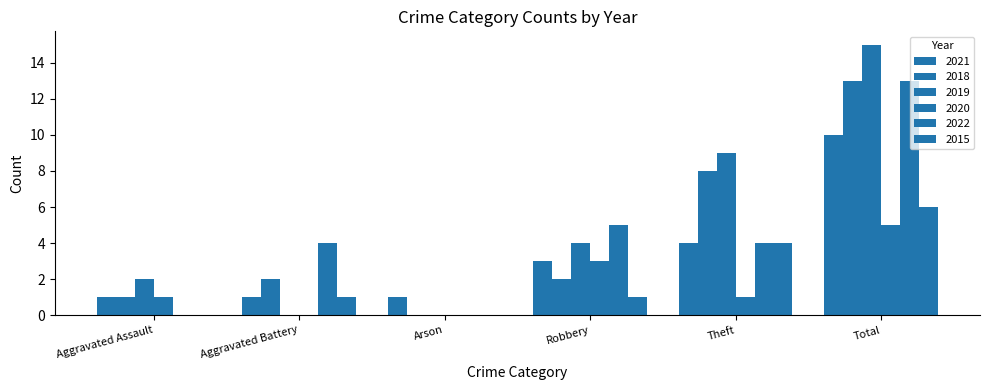

How many positive values does the 2018 series have?

5